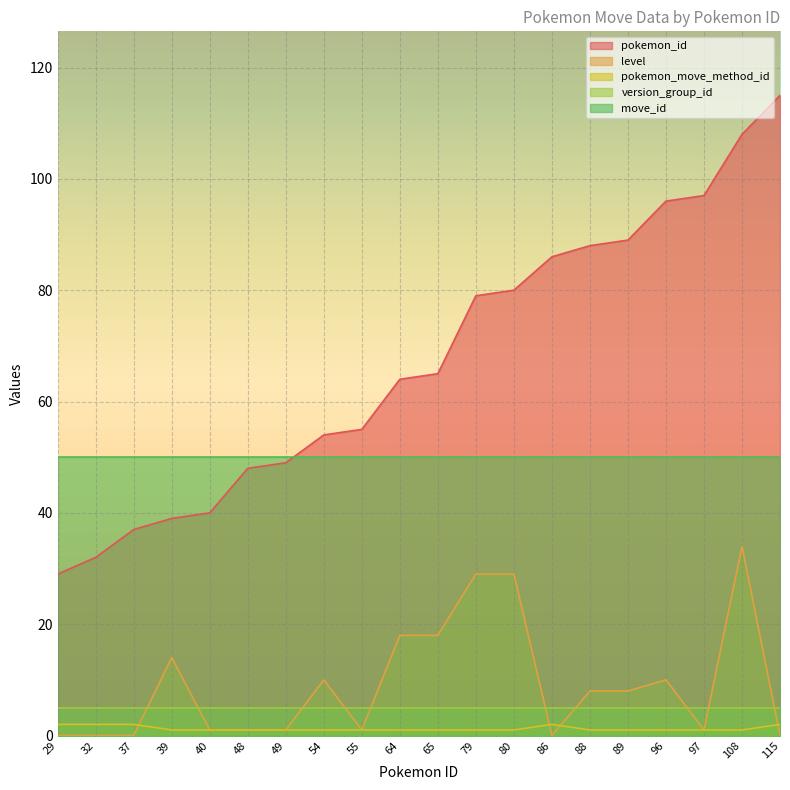

At how many categories does at least one series exceed 90?

4